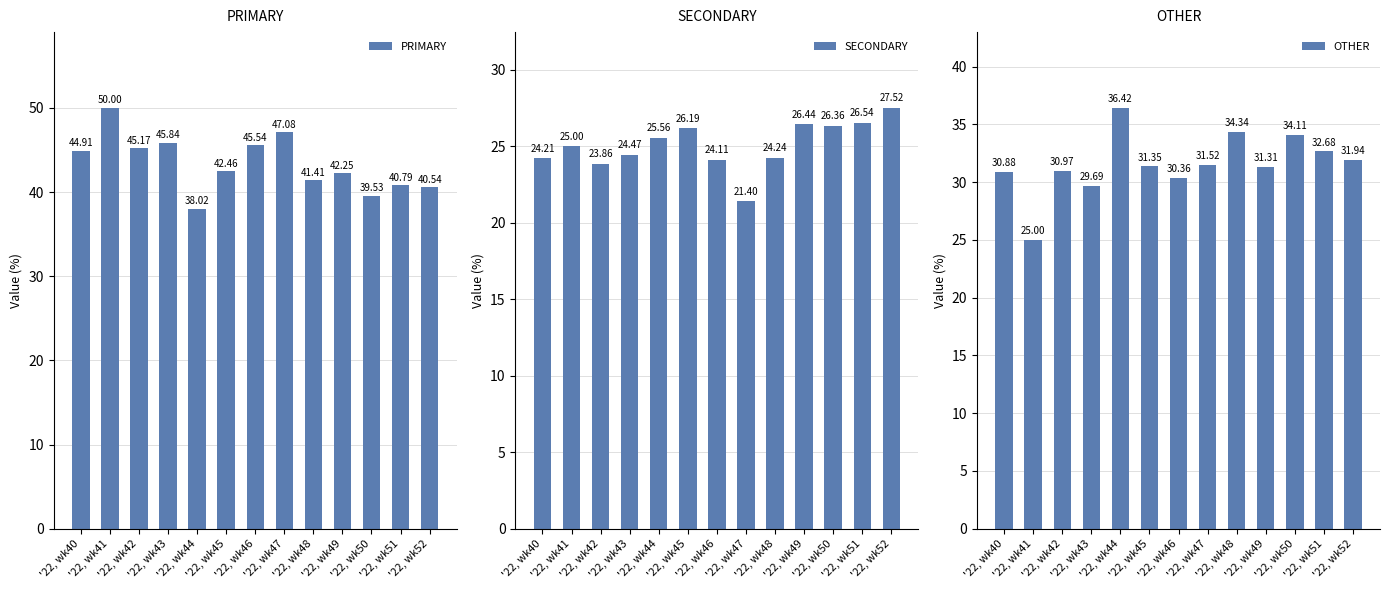

Which series has the largest total across all categories?

PRIMARY